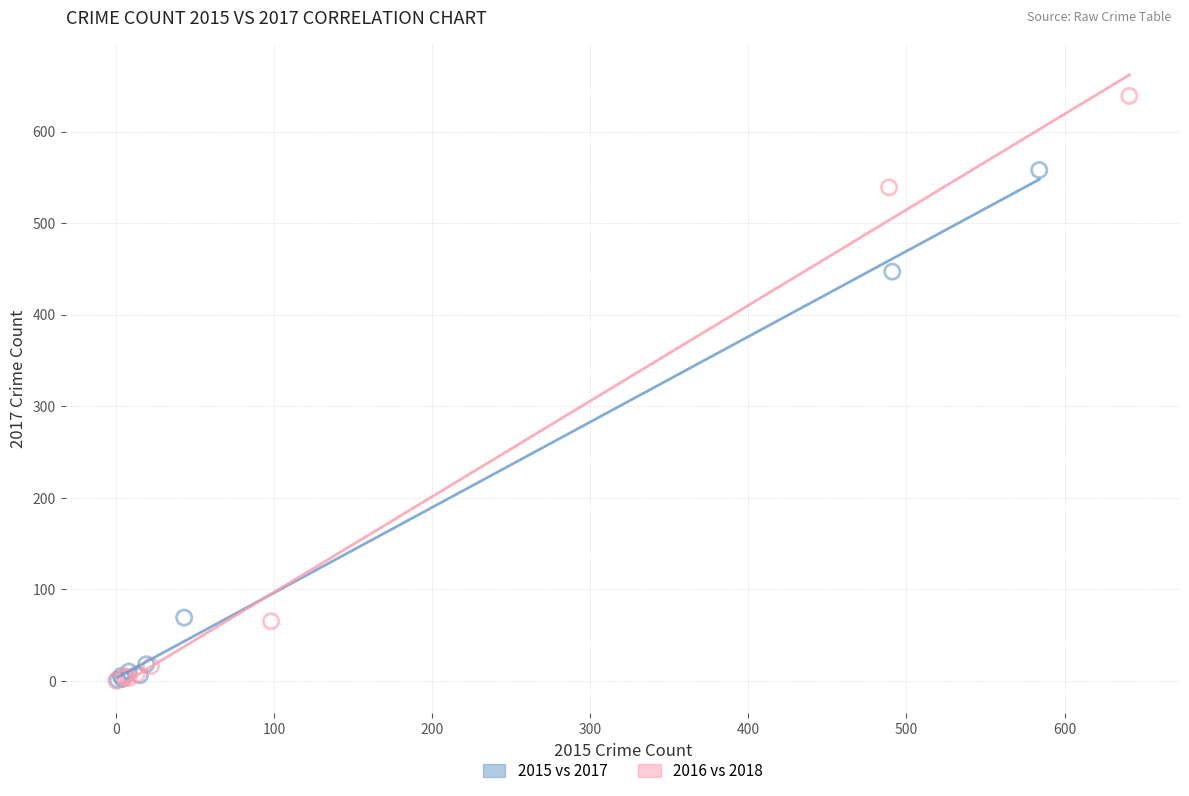

Which series contains the highest Y value?

2016 vs 2018